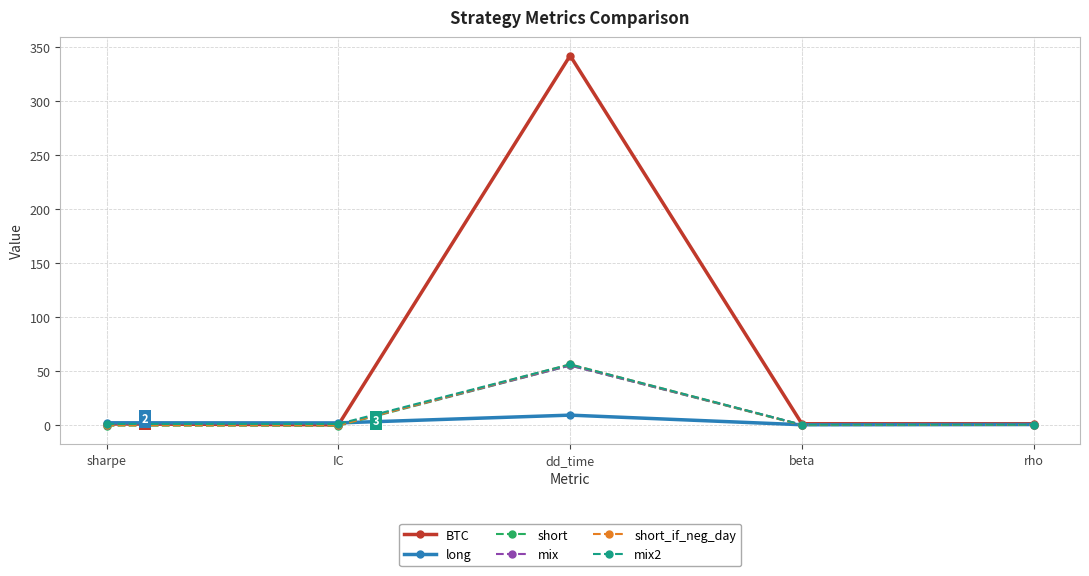

True or false: mix has a value of 0.0 at IC.

True